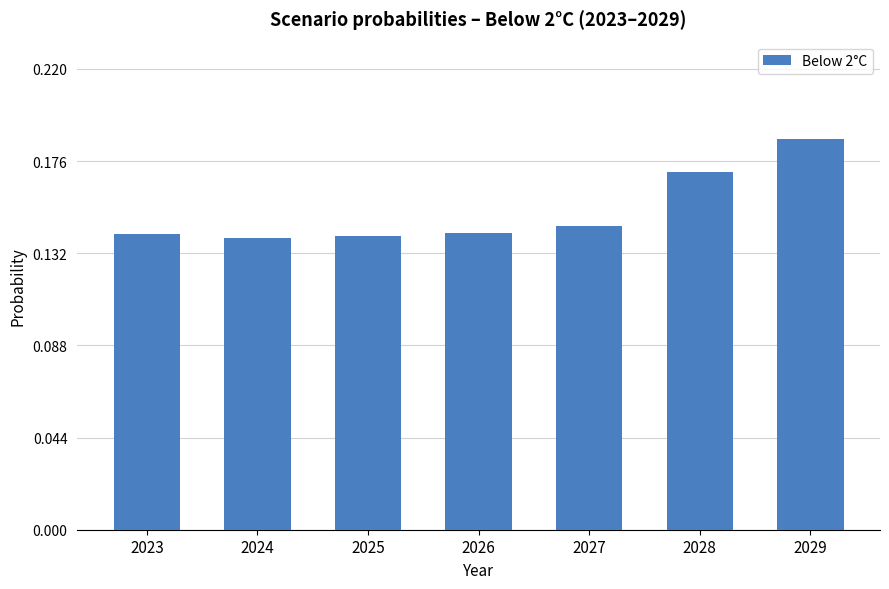

How many values are between 0 and 1?

7